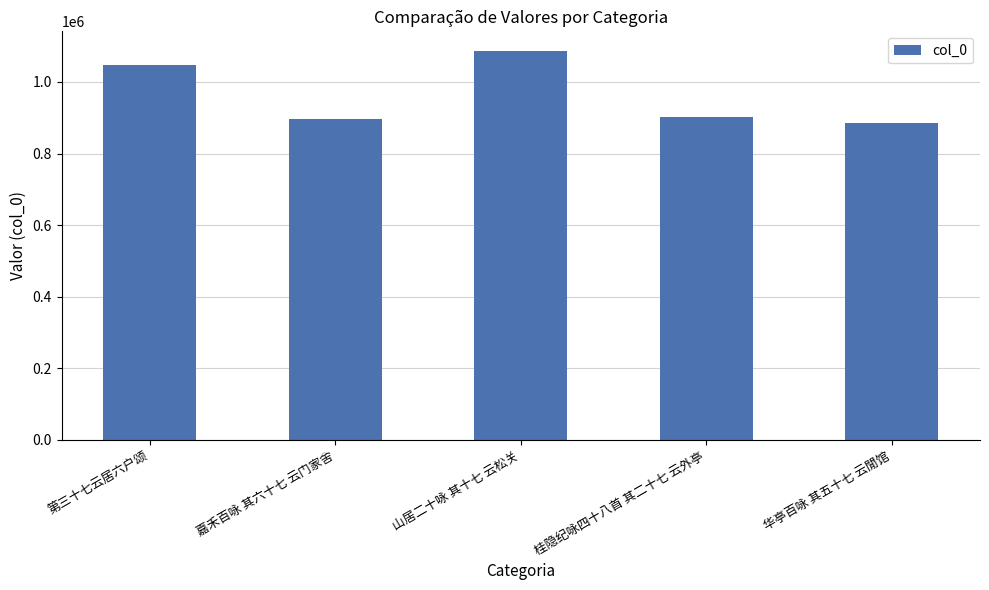

What is the smallest value displayed?

885834